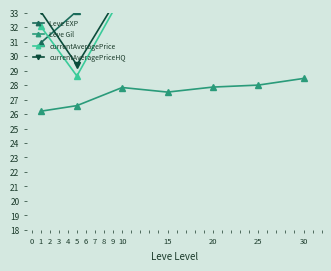

How many data points in currentAveragePrice are above 34?

5